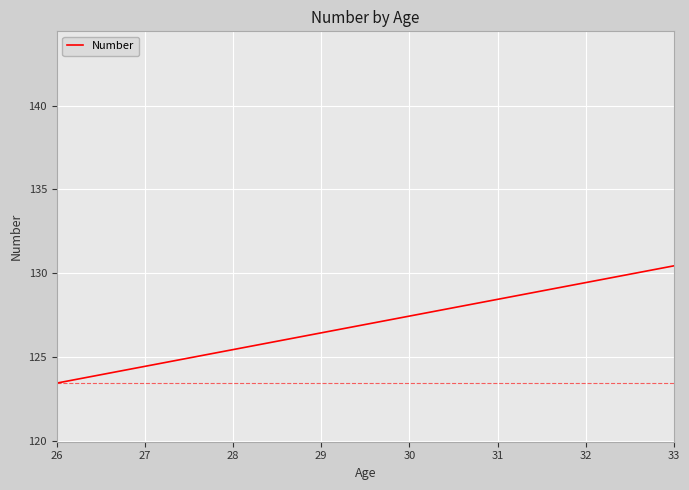

True or false: the data shows 52.2 at 33.

False